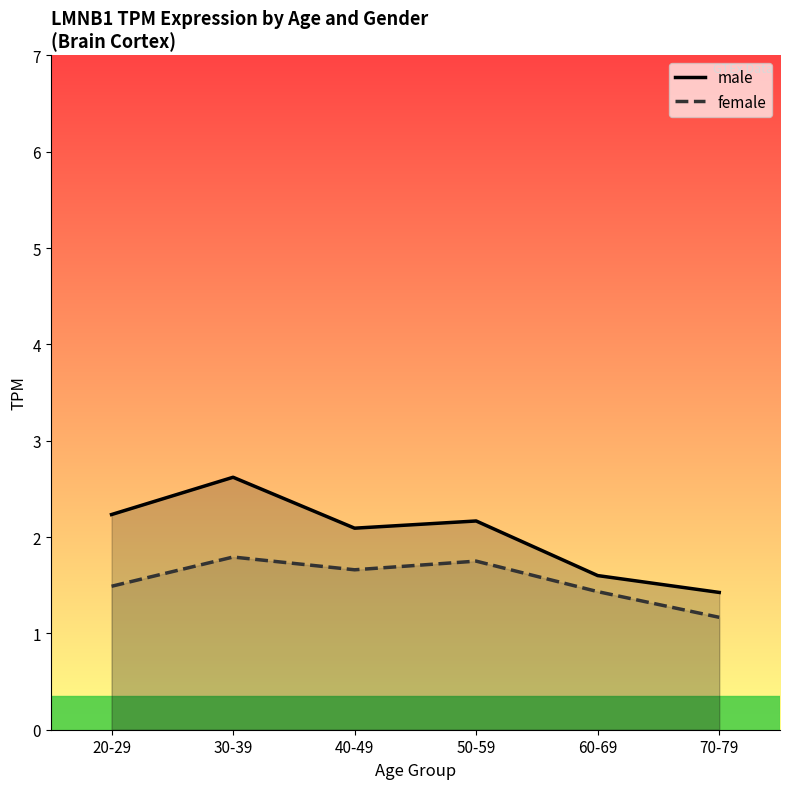

Reading left to right, extract all data points from this chart.

male: 2.2	2.6	2.1	2.2	1.6	1.4
female: 1.5	1.8	1.7	1.8	1.4	1.2